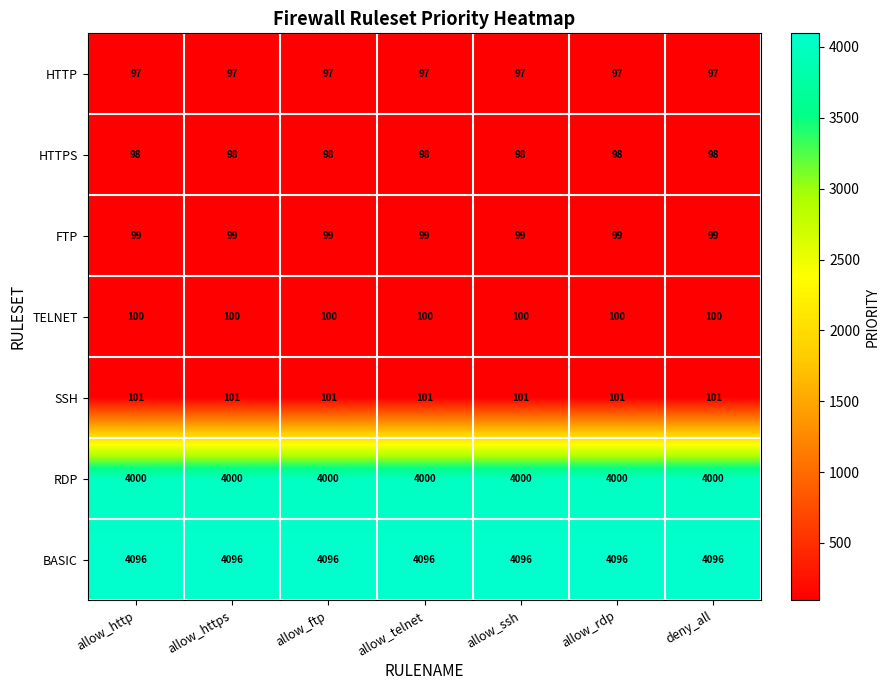

Rank the series by their maximum value, from lowest to highest.

HTTP, HTTPS, FTP, TELNET, SSH, RDP, BASIC